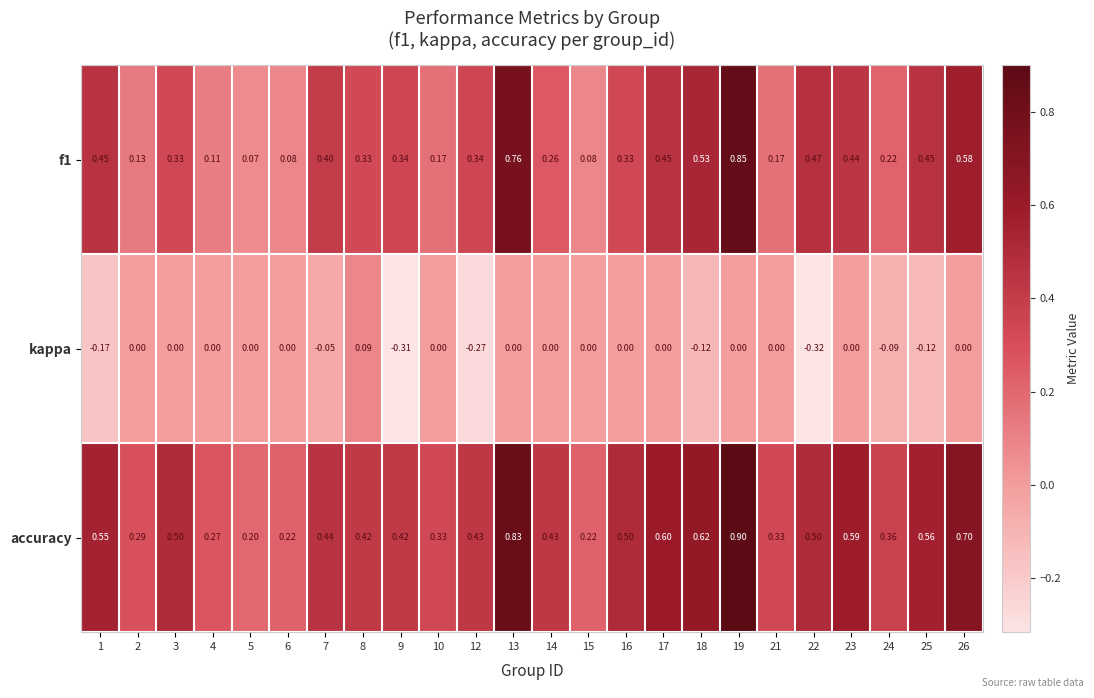

How many distinct data groups are displayed?

3